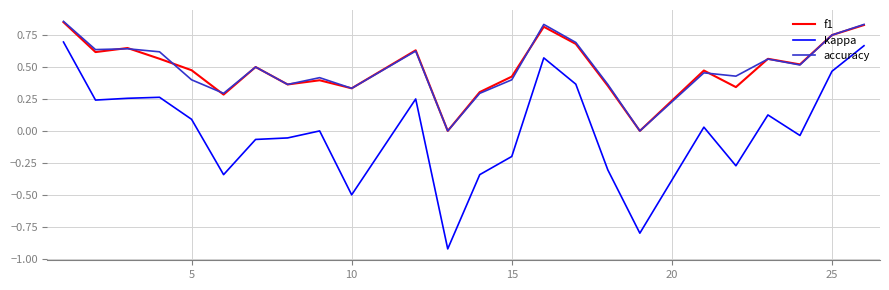

Which series has the largest range (max minus min)?

kappa